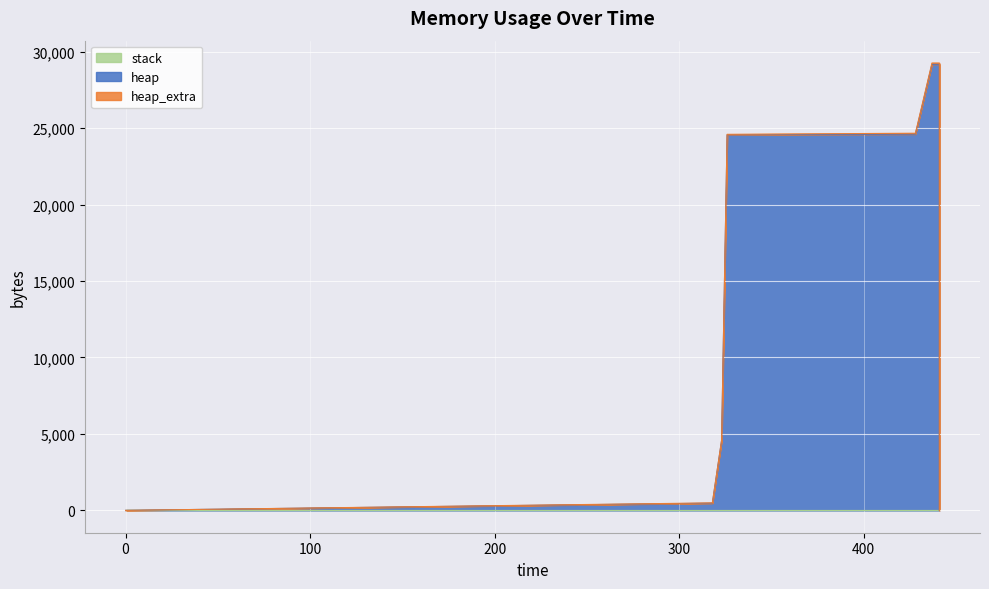

Rank the series by their maximum value, from highest to lowest.

heap, heap_extra, stack